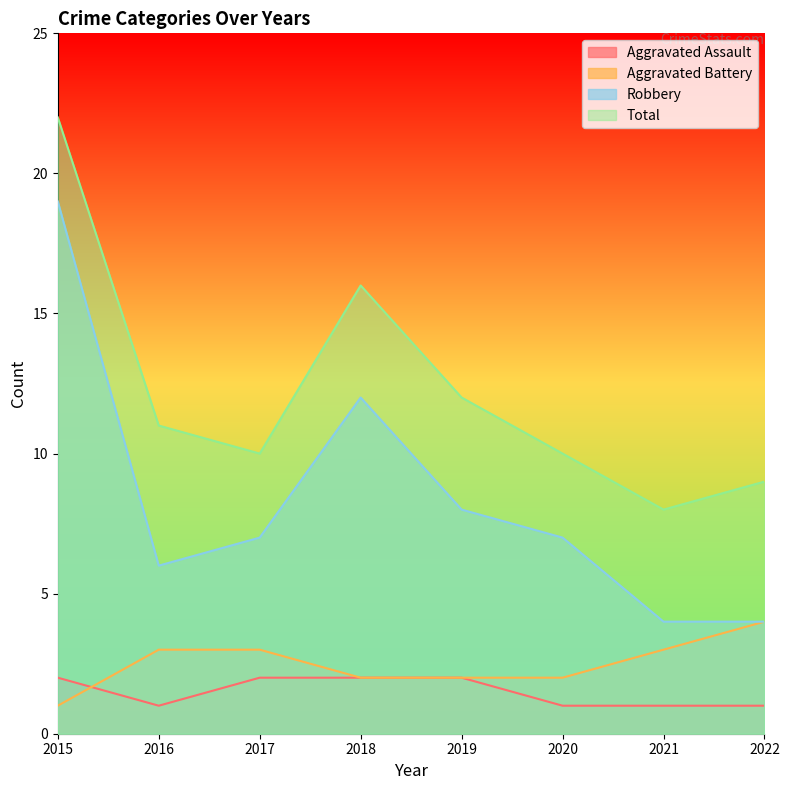

How many values in the Total series are below 11?

4